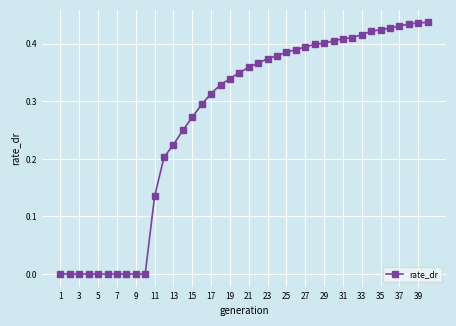

What is the sum of all values?

10.8